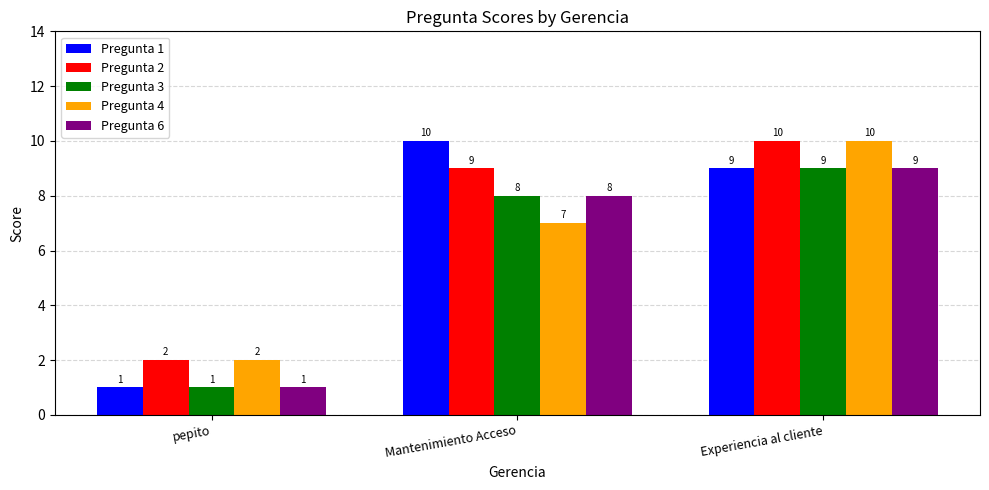

What is the greatest value displayed?

10